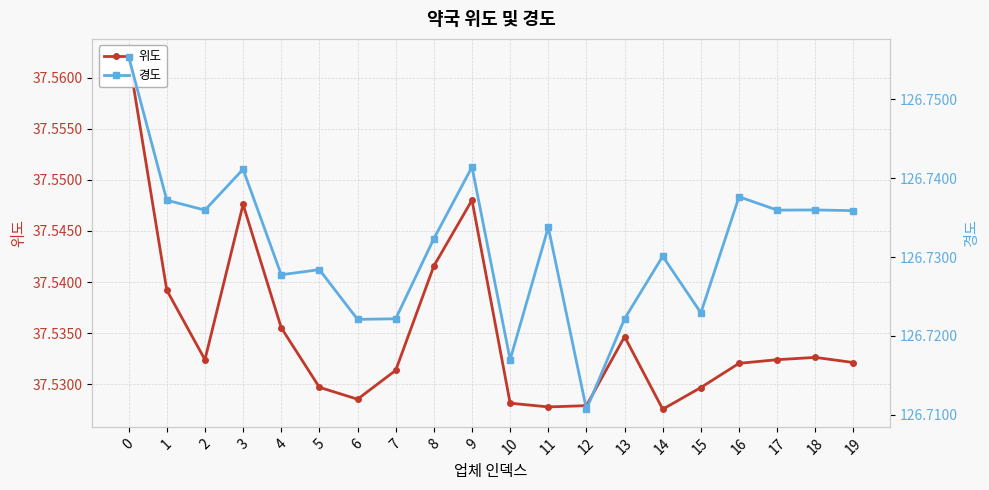

What is the value of the 경도 point at the 1st from the left?

126.8